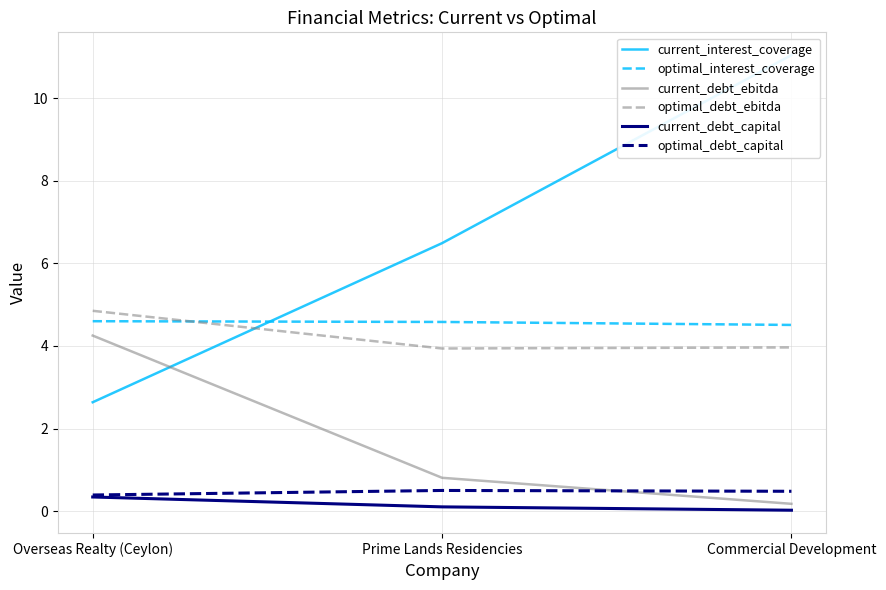

Reading right to left, what are all the values shown in this chart?

current_interest_coverage: Commercial Development=11.0	Prime Lands Residencies=6.5	Overseas Realty (Ceylon)=2.6
optimal_interest_coverage: Commercial Development=4.5	Prime Lands Residencies=4.6	Overseas Realty (Ceylon)=4.6
current_debt_ebitda: Commercial Development=0.2	Prime Lands Residencies=0.8	Overseas Realty (Ceylon)=4.3
optimal_debt_ebitda: Commercial Development=4.0	Prime Lands Residencies=3.9	Overseas Realty (Ceylon)=4.9
current_debt_capital: Commercial Development=0.0	Prime Lands Residencies=0.1	Overseas Realty (Ceylon)=0.3
optimal_debt_capital: Commercial Development=0.5	Prime Lands Residencies=0.5	Overseas Realty (Ceylon)=0.4